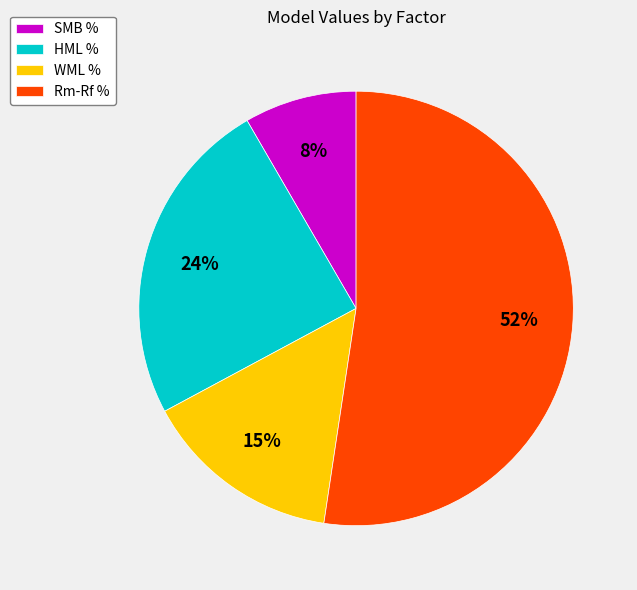

Is the sum of Rm-Rf % and WML % greater than half?

Yes